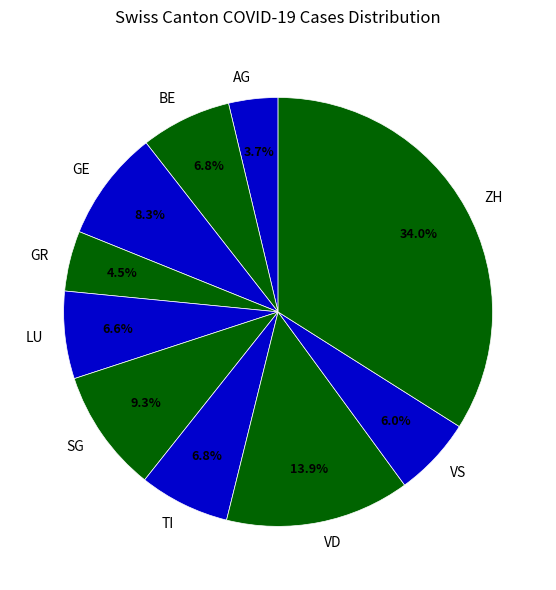

Which slice is the smallest?

AG